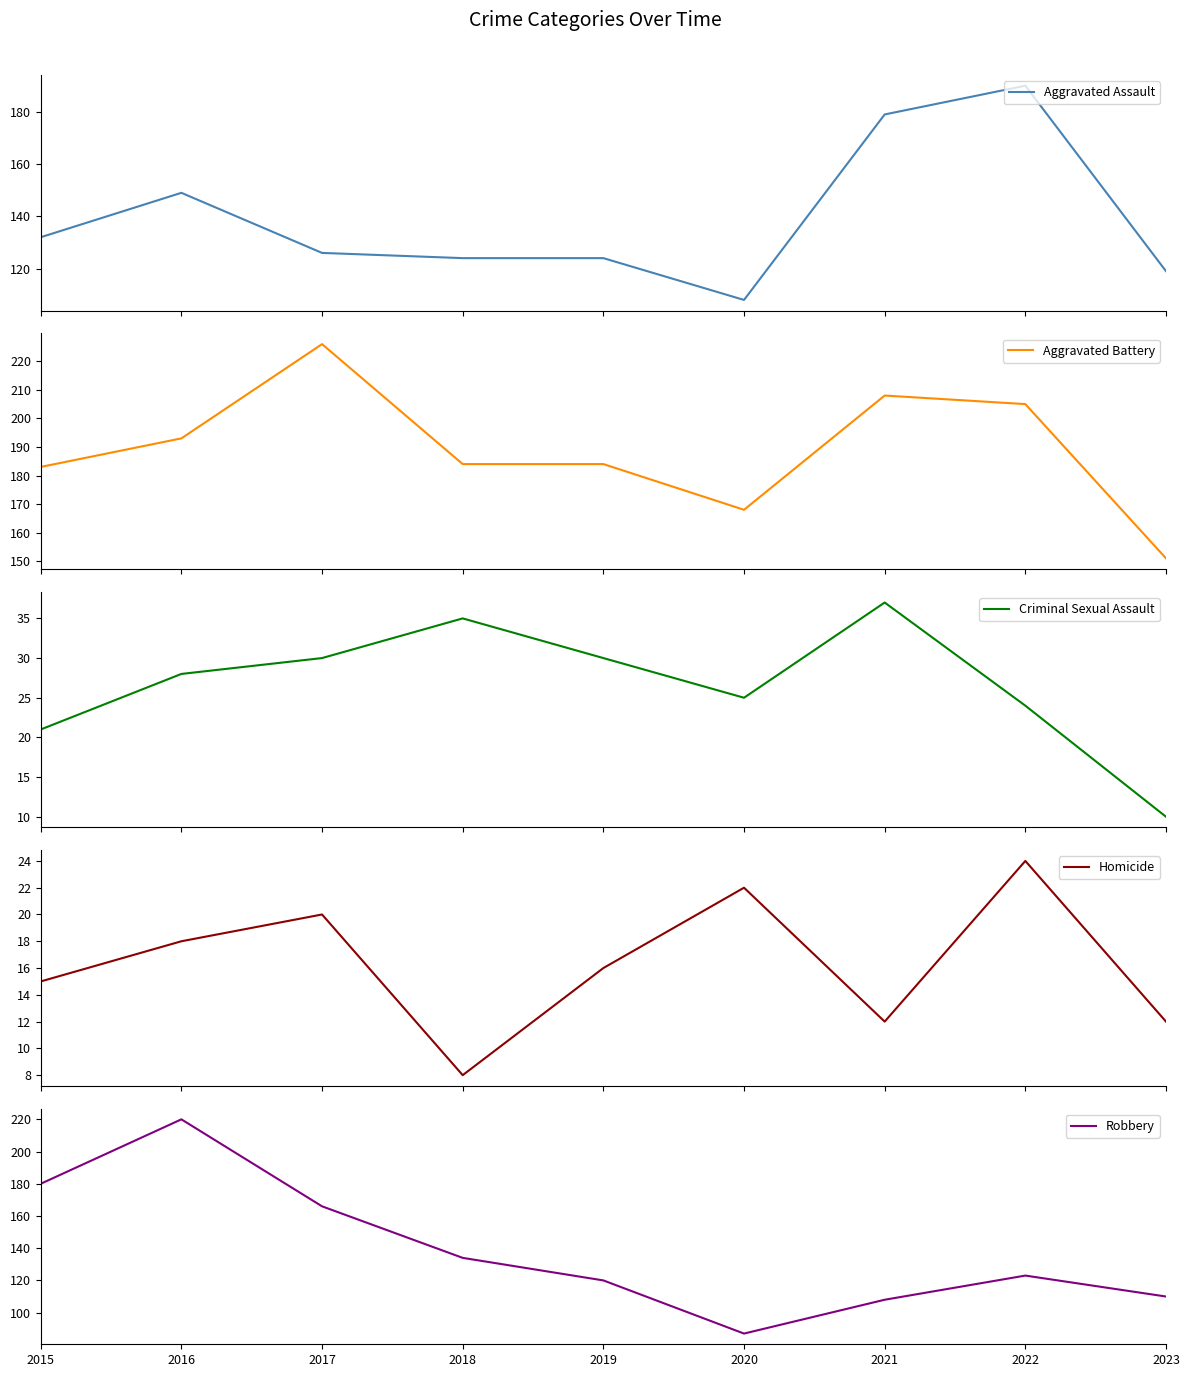

Is it true that Aggravated Battery equals 208 at 2021?

True